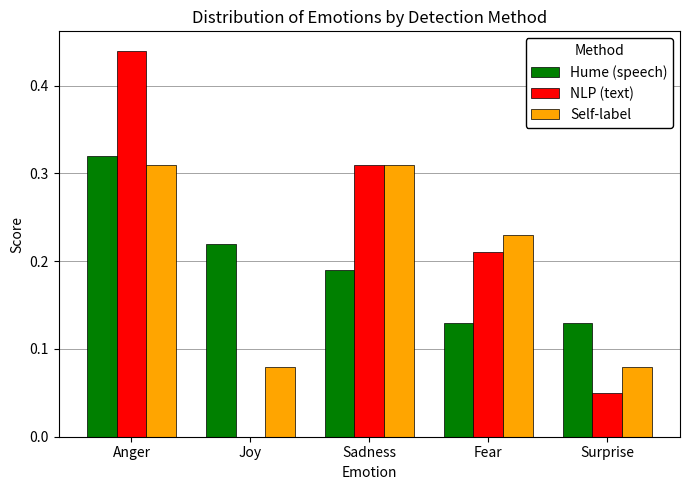

Are the bars grouped side by side (vs. stacked)?

Yes